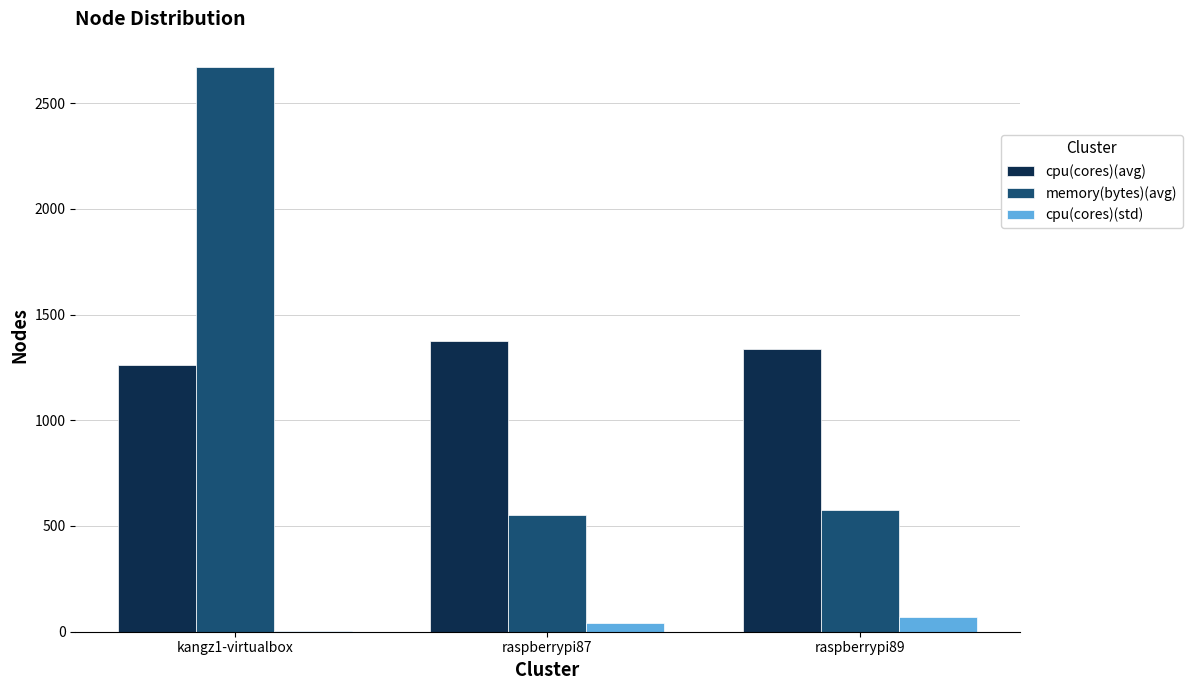

Is the value of cpu(cores)(std) at raspberrypi89 greater than the value of cpu(cores)(avg) at raspberrypi87?

No